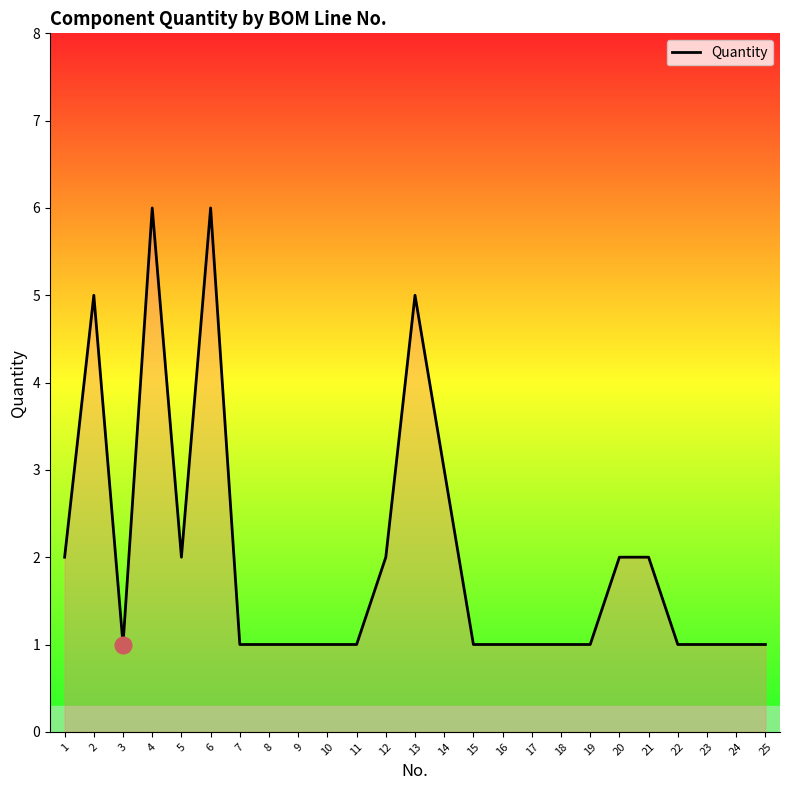

The chart shows a value of 2 at 1. True or false?

True